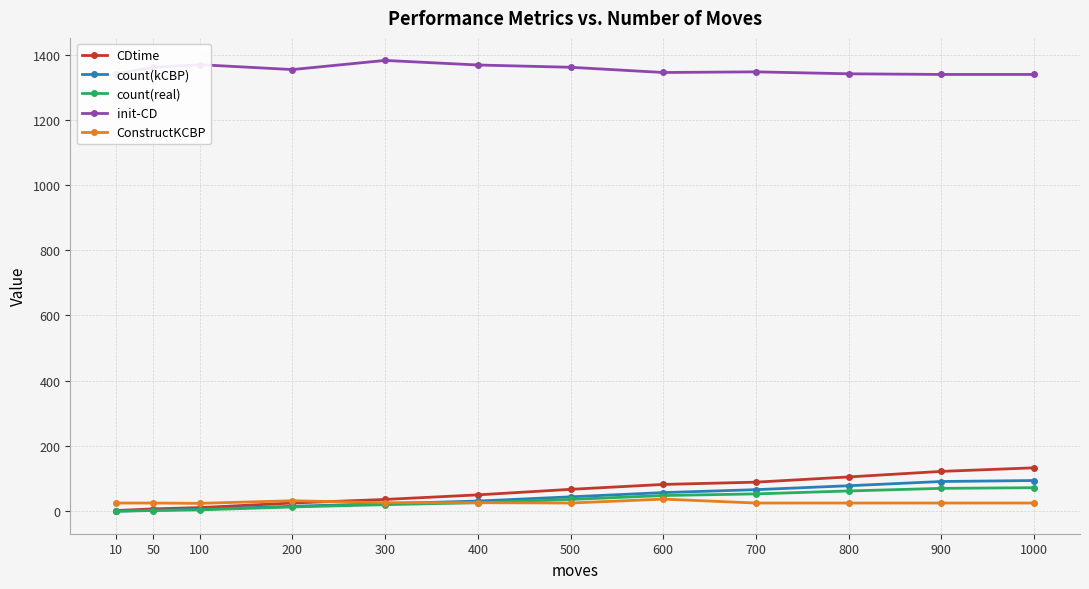

What is the lowest value of the init-CD series?

1339